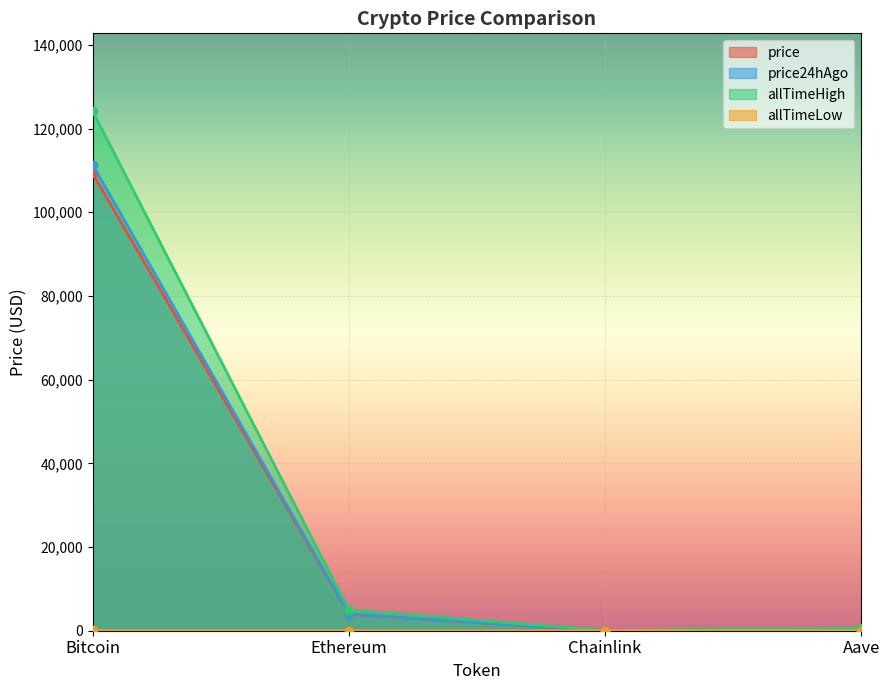

What is the label of the 4th point from the left?

Aave